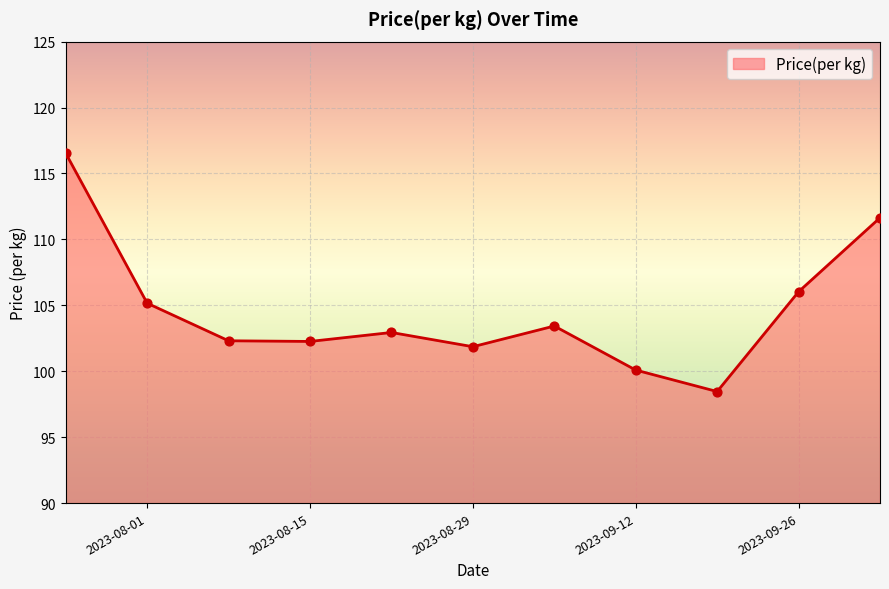

What is the smallest value displayed?

98.5